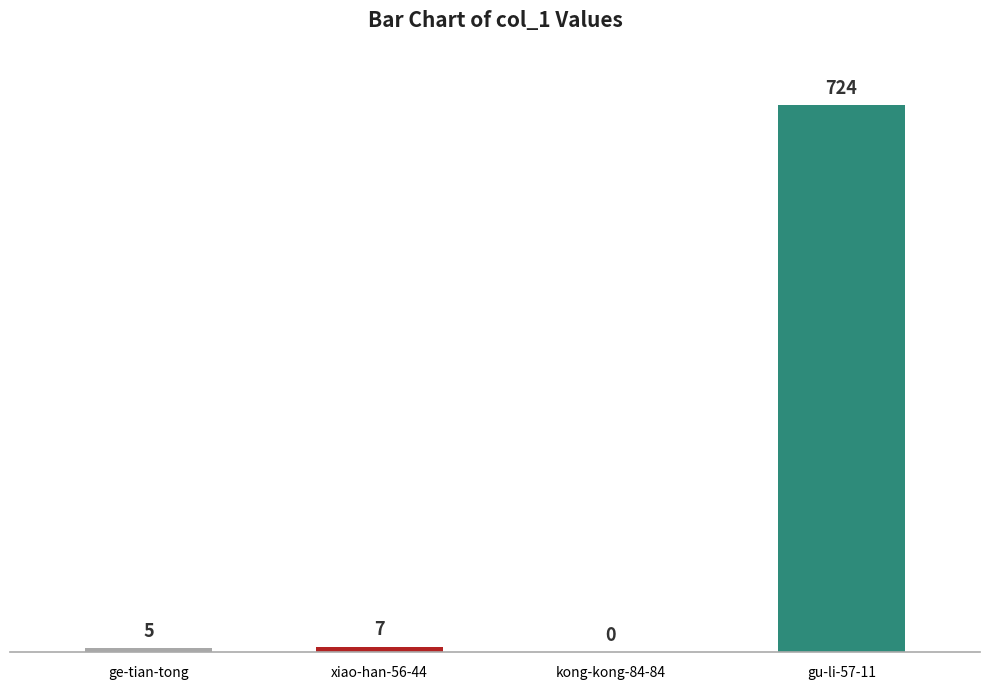

What is the maximum value shown in the chart?

724